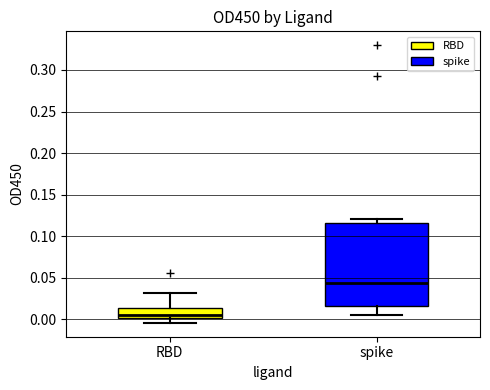

Comparing the boxes themselves (not the whiskers), which one is the tallest?

spike